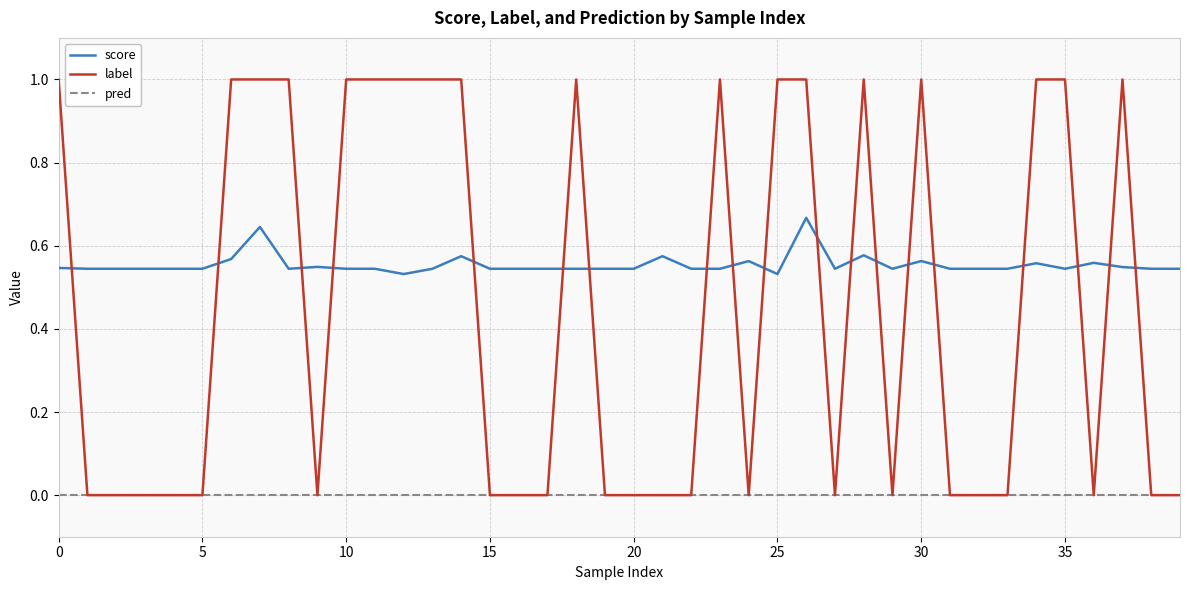

List the series in order of their peak value, highest first.

label, score, pred